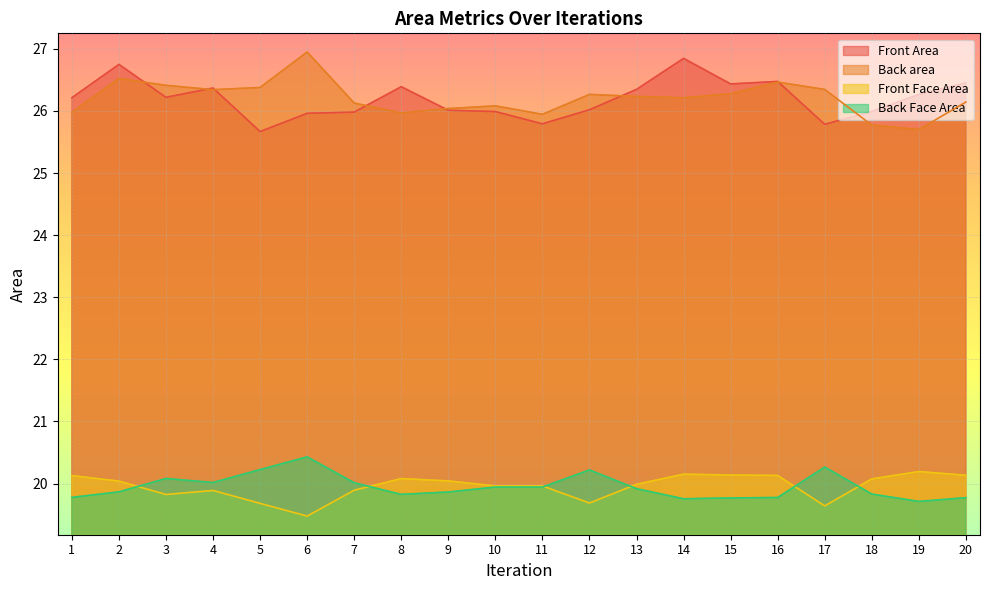

Where is the first local maximum for Front Area?

2